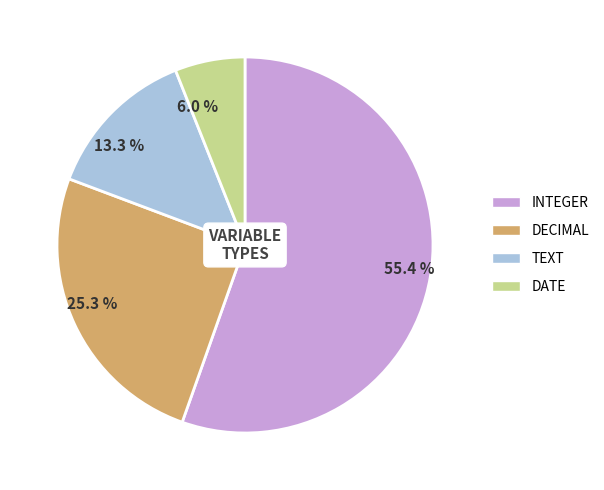

Does DATE account for over 50% of the chart?

No